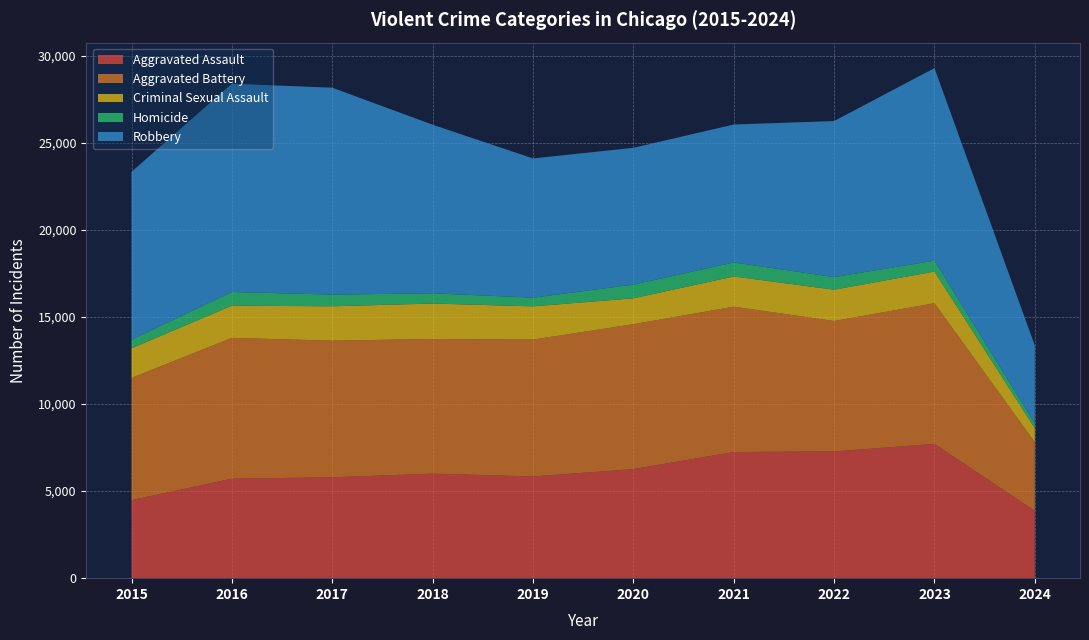

Reading left to right, extract all data points from this chart.

Aggravated Assault: 2015=4480	2016=5712	2017=5793	2018=6001	2019=5841	2020=6264	2021=7242	2022=7280	2023=7709	2024=3867
Aggravated Battery: 2015=7019	2016=8086	2017=7845	2018=7735	2019=7858	2020=8320	2021=8347	2022=7488	2023=8079	2024=3939
Criminal Sexual Assault: 2015=1701	2016=1849	2017=1974	2018=2034	2019=1909	2020=1485	2021=1736	2022=1796	2023=1819	2024=802
Homicide: 2015=496	2016=786	2017=672	2018=588	2019=499	2020=787	2021=804	2022=724	2023=625	2024=273
Robbery: 2015=9638	2016=11960	2017=11880	2018=9681	2019=7995	2020=7855	2021=7920	2022=8962	2023=11056	2024=4474